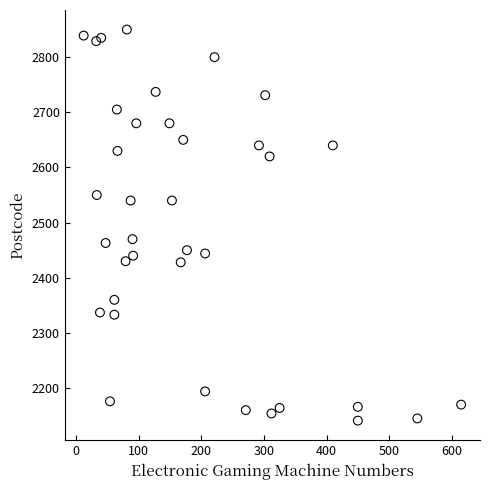

What is the range of Y values (max minus min)?

709